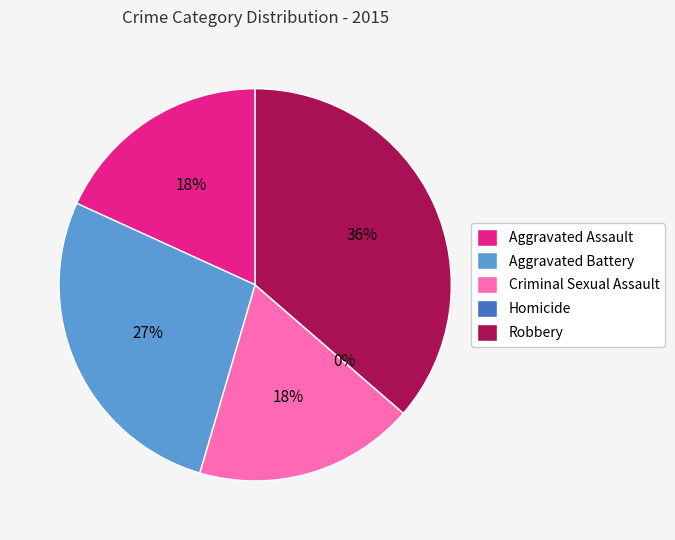

To the nearest percent, what is the difference between the largest and smallest slice percentages?

36%